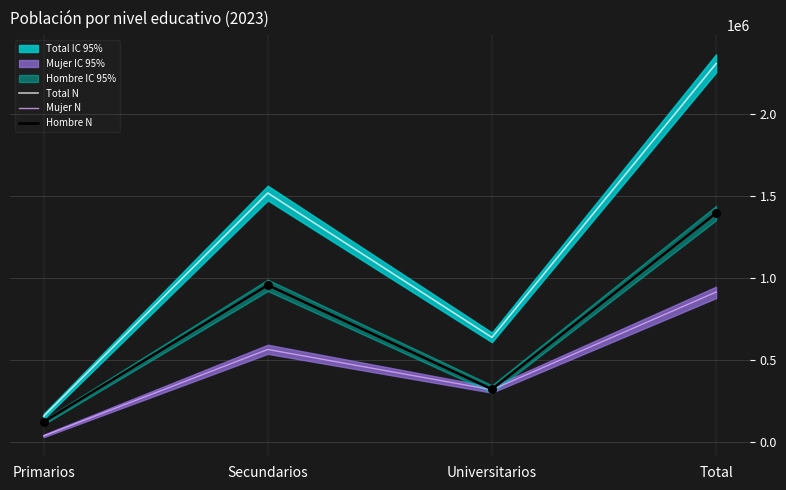

Which series reaches the minimum Y coordinate?

Mujer N